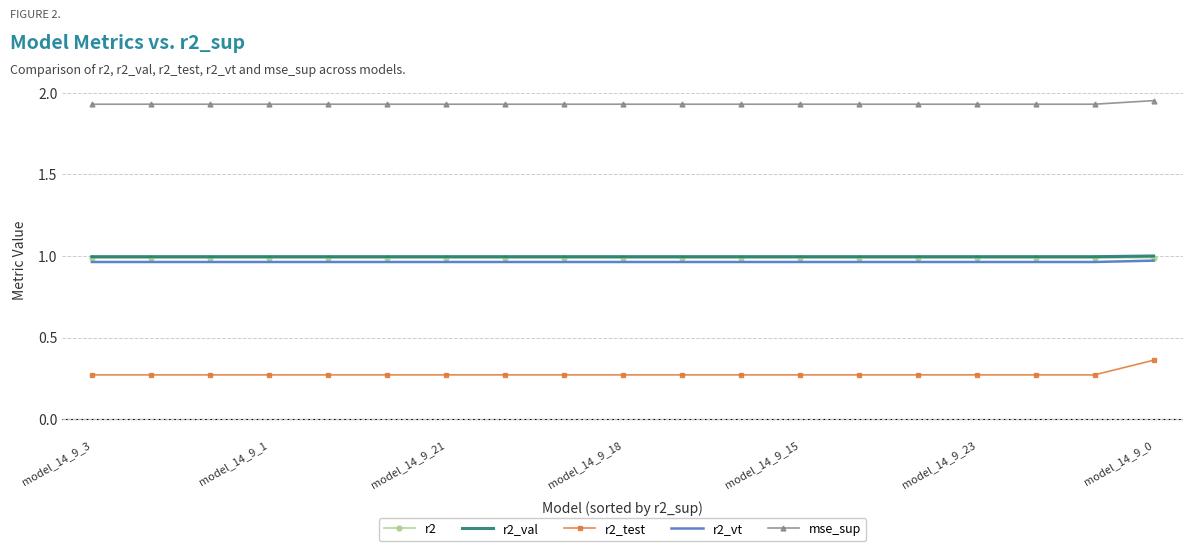

True or false: r2 and r2_test intersect in this chart.

False